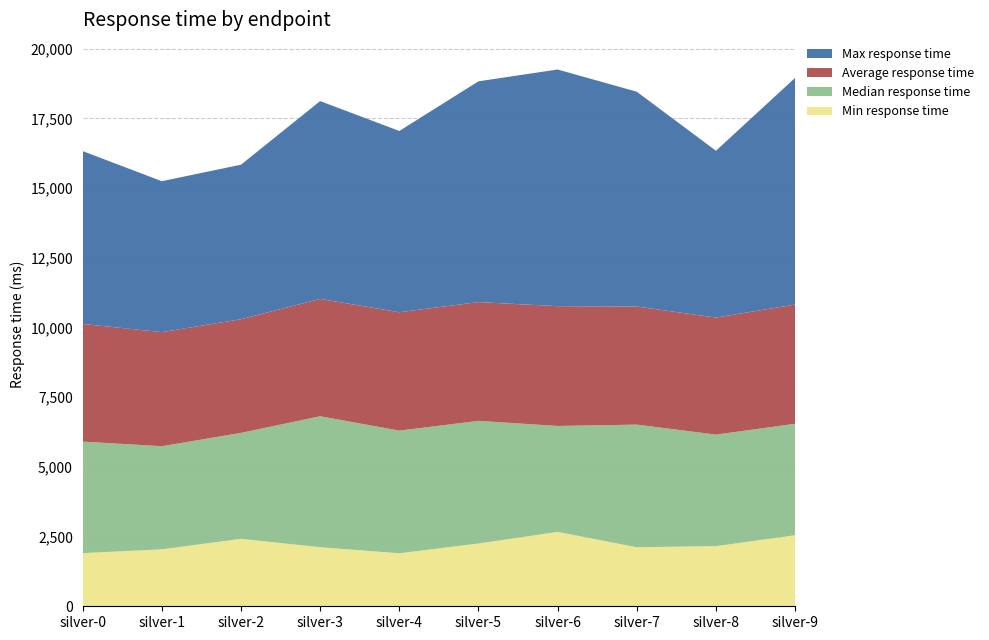

Reading left to right, what are all the values shown in this chart?

Min response time: 1907	2042	2420	2118	1901	2252	2669	2117	2158	2548
Median response time: 4000	3700	3800	4700	4400	4400	3800	4400	4000	4000
Average response time: 4222	4093	4078	4209	4248	4261	4298	4236	4200	4277
Max response time: 6201	5415	5544	7097	6503	7920	8490	7707	5984	8132